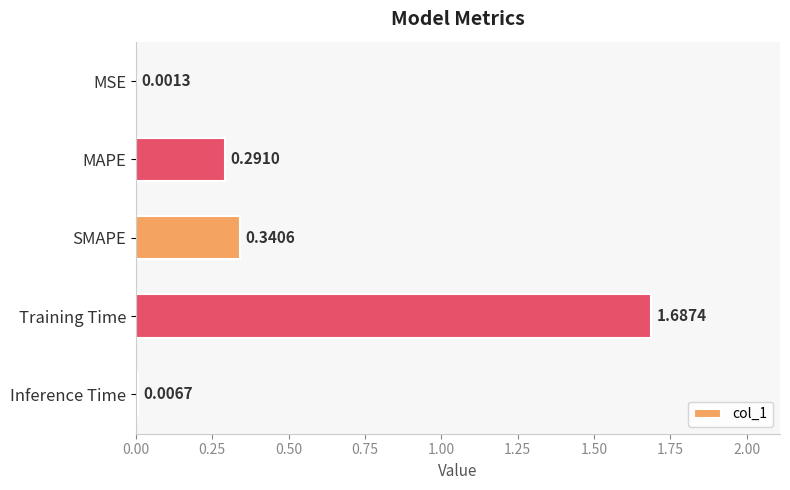

At which category does the chart reach its peak across all series?

Training Time